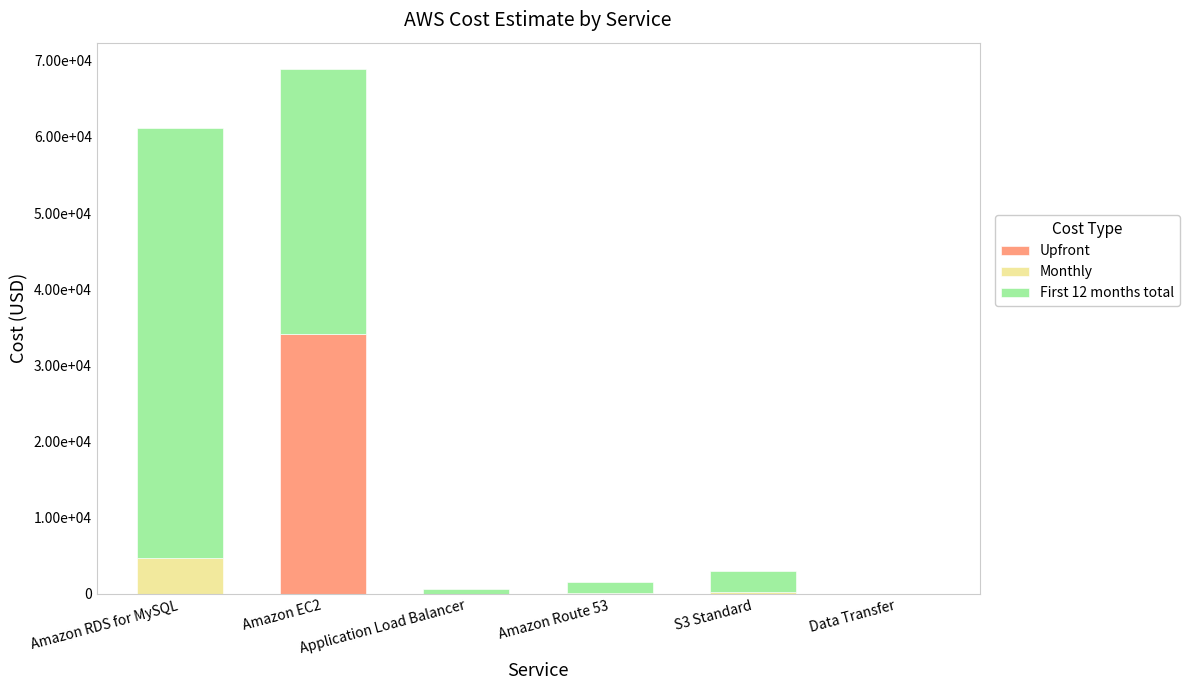

Does the chart contain stacked bars?

Yes